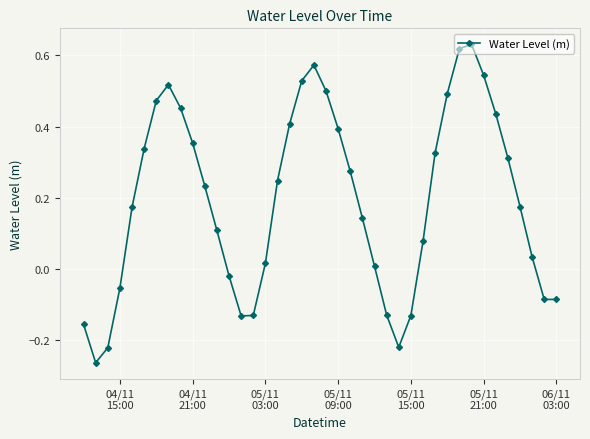

What is the difference between the second highest and second lowest values?

0.8